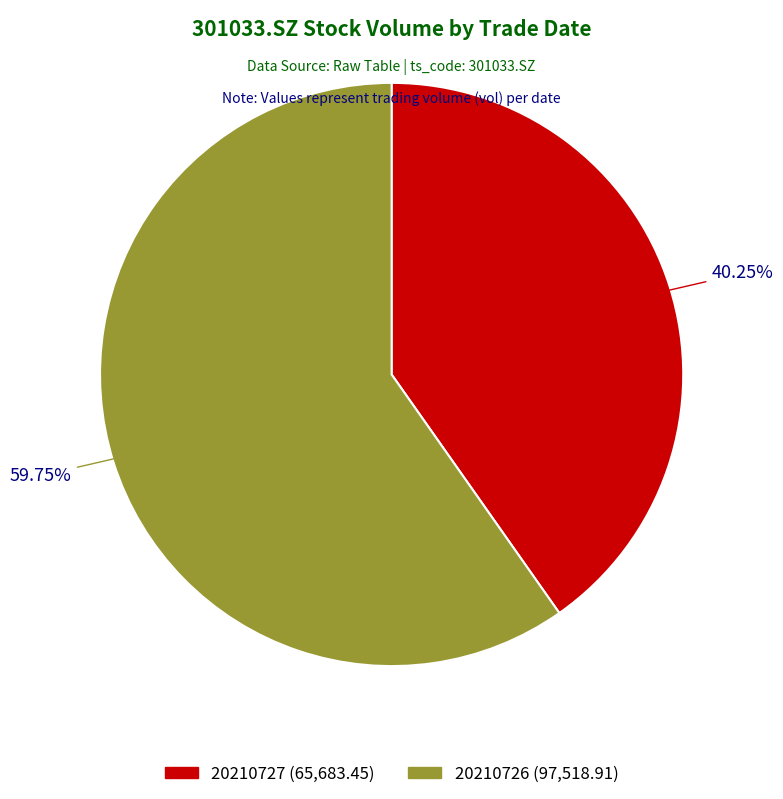

Count the number of slices in the pie.

2